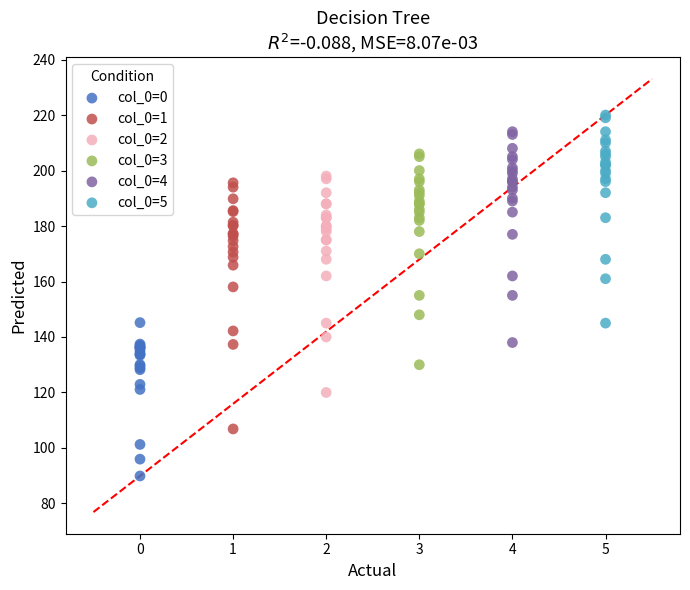

Which series reaches the minimum Y coordinate?

col_0=0